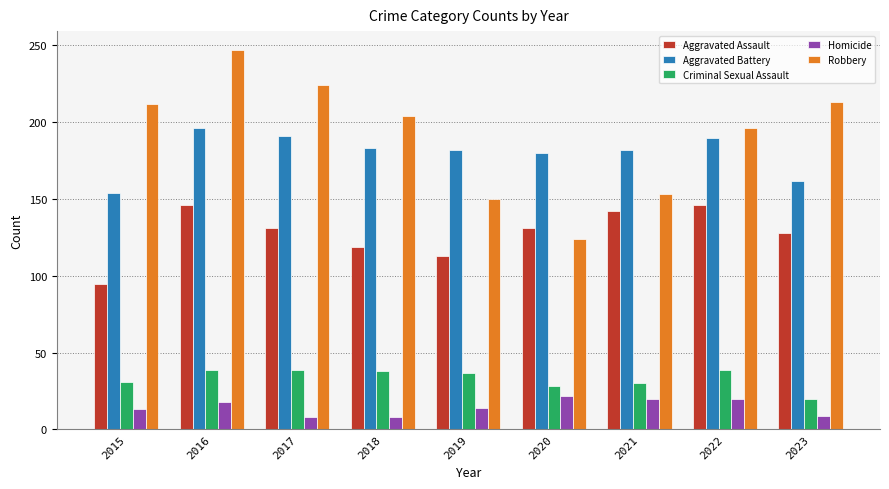

What is the minimum value shown in the chart?

8